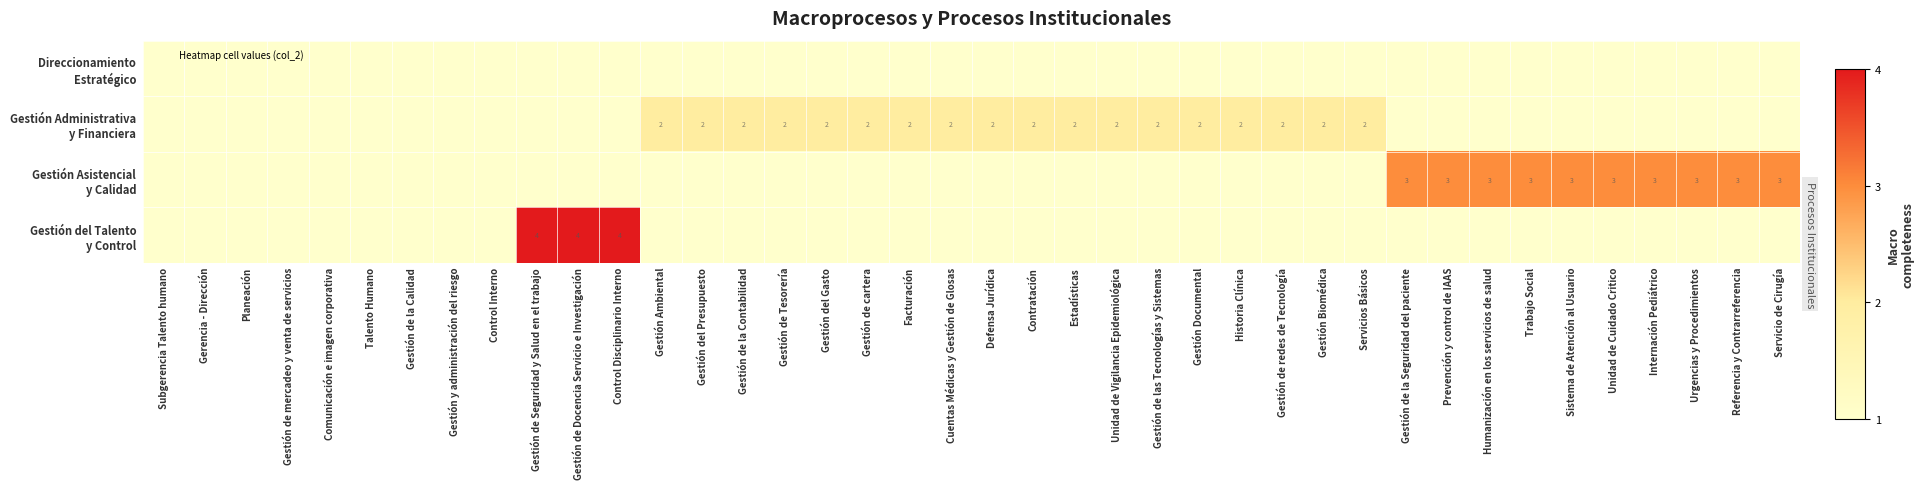

List the series in order of their peak value, highest first.

Gestión del Talento y Control, Gestión Asistencial y Calidad, Gestión Administrativa y Financiera, Direccionamiento Estratégico